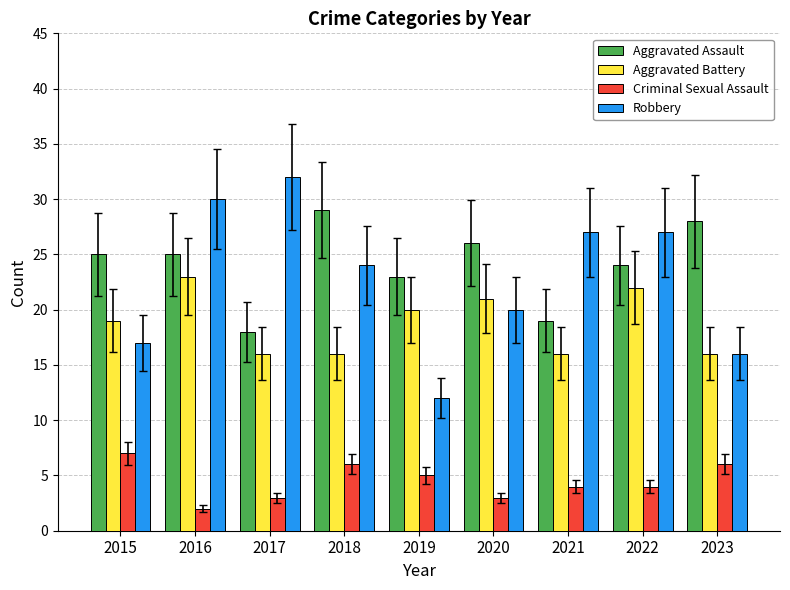

Reading left to right, list all the values displayed in this chart.

Aggravated Assault: 2015=25	2016=25	2017=18	2018=29	2019=23	2020=26	2021=19	2022=24	2023=28
Aggravated Battery: 2015=19	2016=23	2017=16	2018=16	2019=20	2020=21	2021=16	2022=22	2023=16
Criminal Sexual Assault: 2015=7	2016=2	2017=3	2018=6	2019=5	2020=3	2021=4	2022=4	2023=6
Robbery: 2015=17	2016=30	2017=32	2018=24	2019=12	2020=20	2021=27	2022=27	2023=16